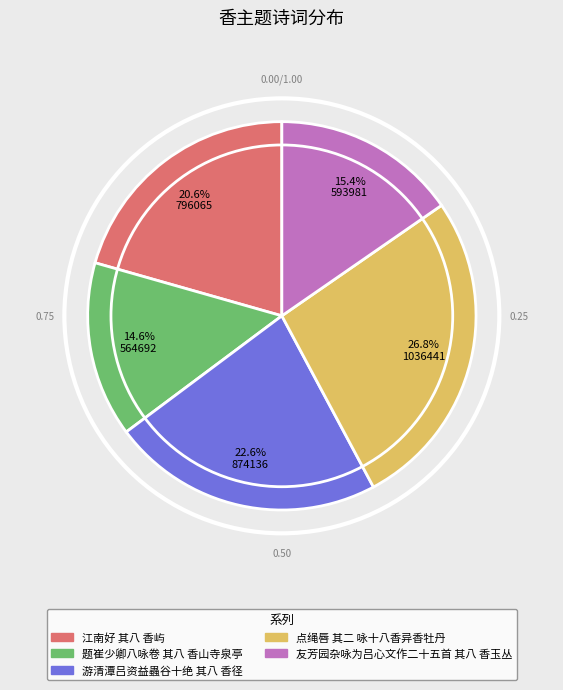

Is there any slice that represents more than half of the pie?

No